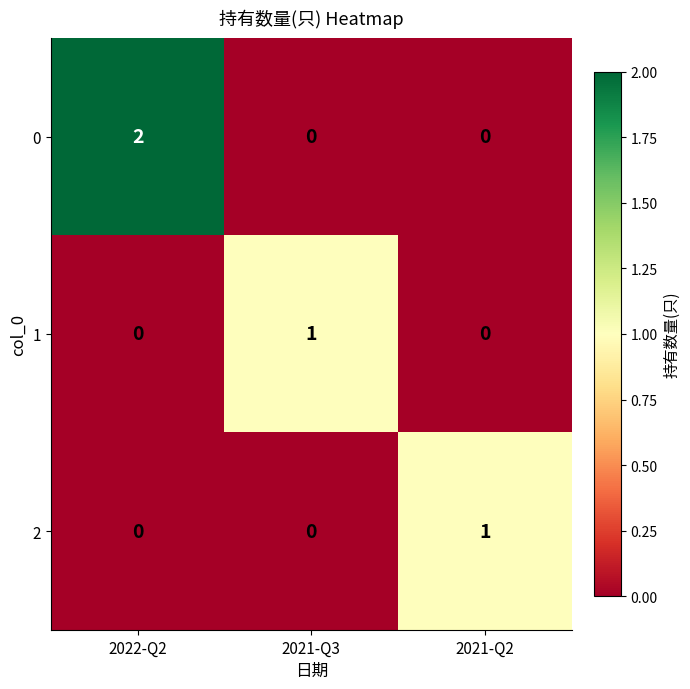

At which category is the sum across all series the highest?

2022-Q2